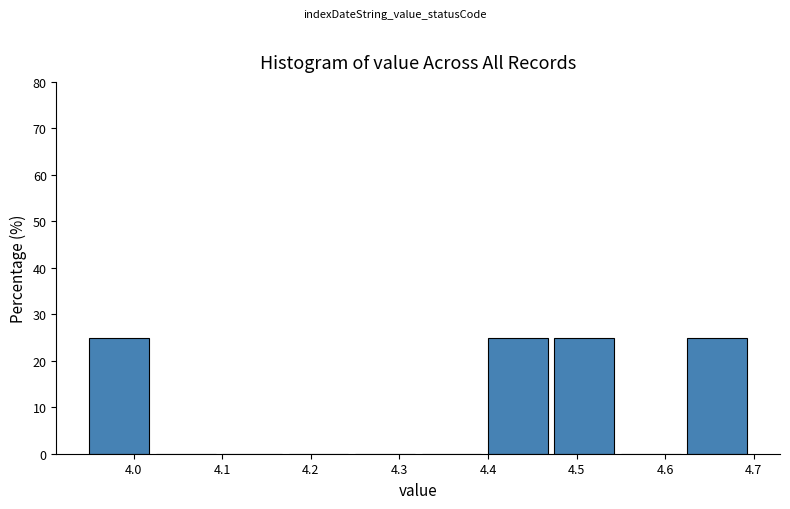

Reading left to right, transcribe this chart: for each bar, give the range it covers on the x-axis and its height. Neither the bar edges nor the heights are printed on the chart, so give them approximately, as read against the axes.

3.950 to 4.025: 25
4.025 to 4.100: 0
4.100 to 4.175: 0
4.175 to 4.250: 0
4.250 to 4.325: 0
4.325 to 4.400: 0
4.400 to 4.475: 25
4.475 to 4.550: 25
4.550 to 4.625: 0
4.625 to 4.700: 25